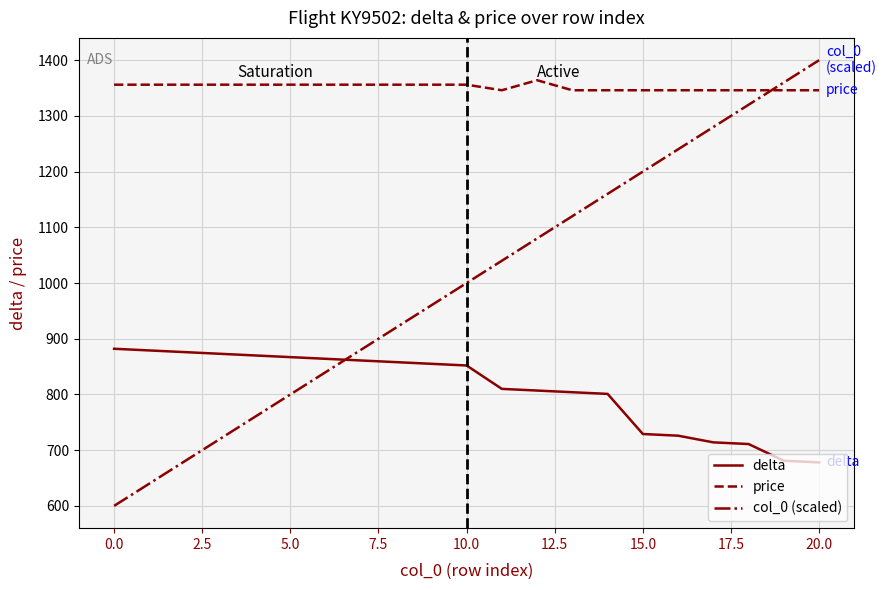

List the series in order of their peak value, lowest first.

delta, price, col_0 (scaled)